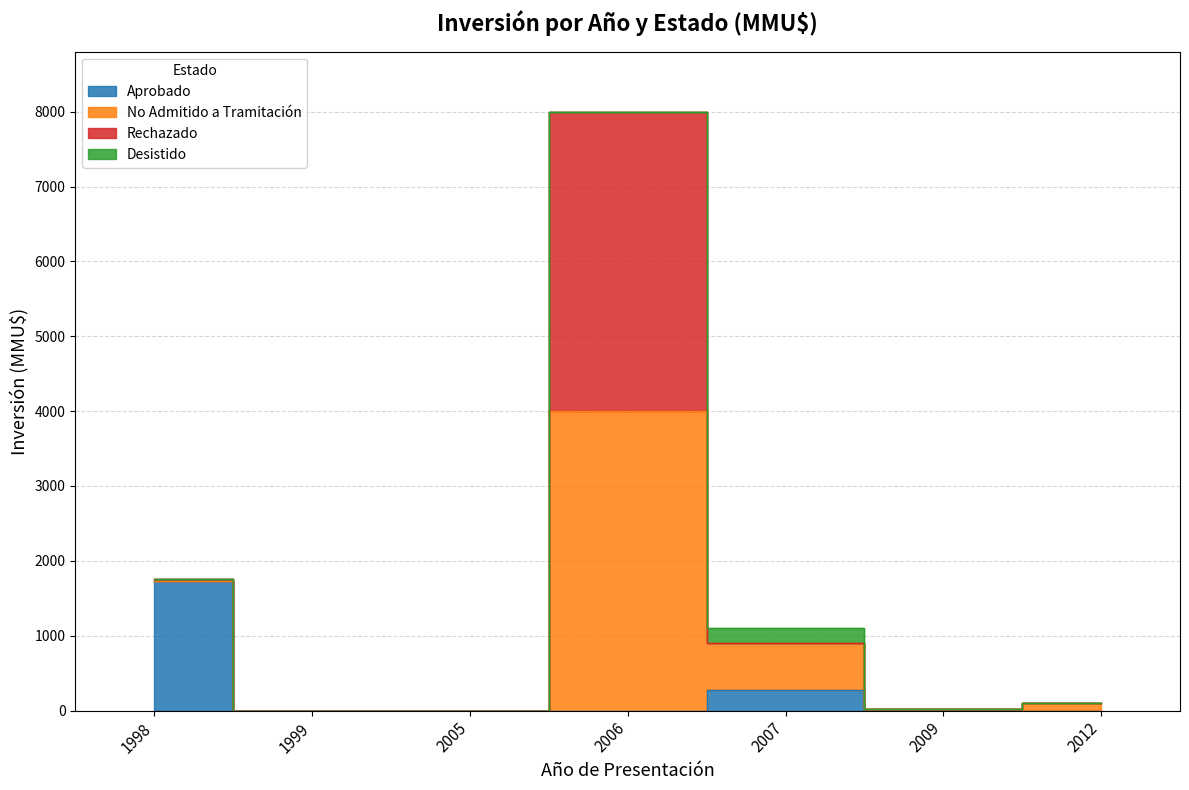

Where is Aprobado nearest to the value 865?

2007